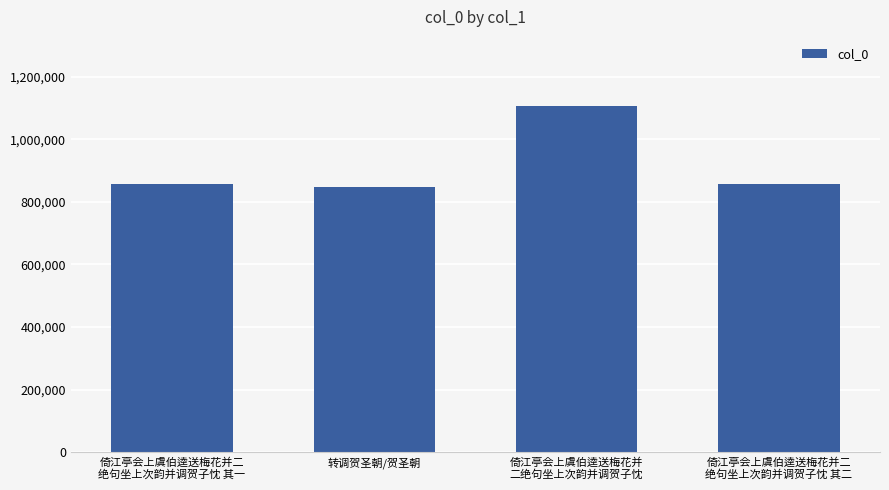

What is the greatest value displayed?

1105745